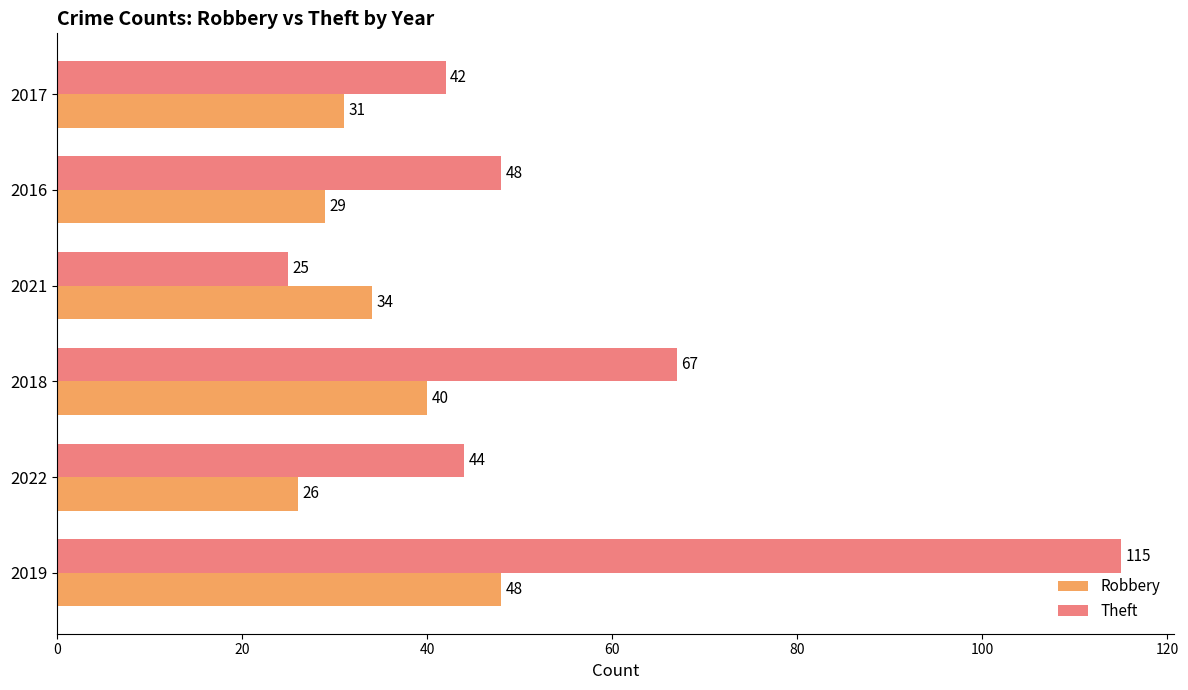

The value of Robbery at 2019 is 76. True or false?

False